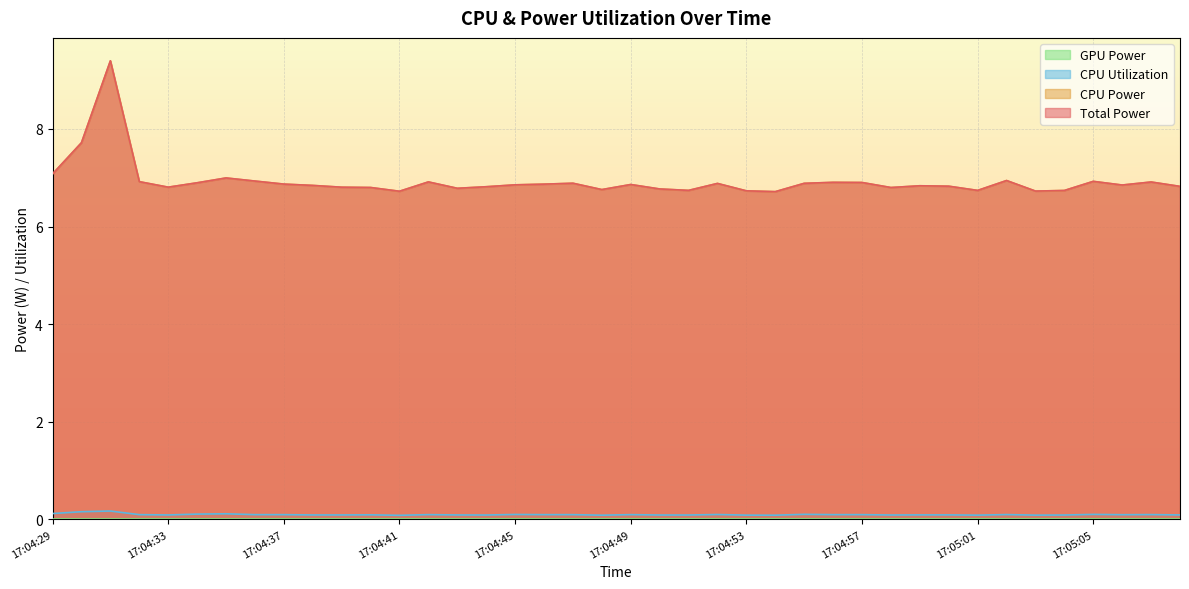

What is the label of the 18th point from the right?

17:04:51